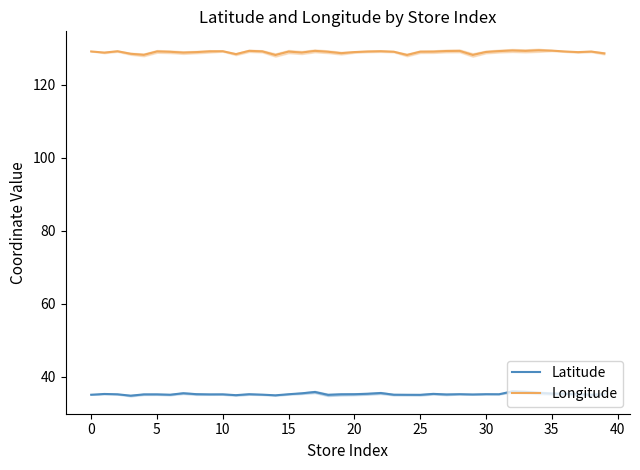

Is this an area chart (filled region under the line)?

No